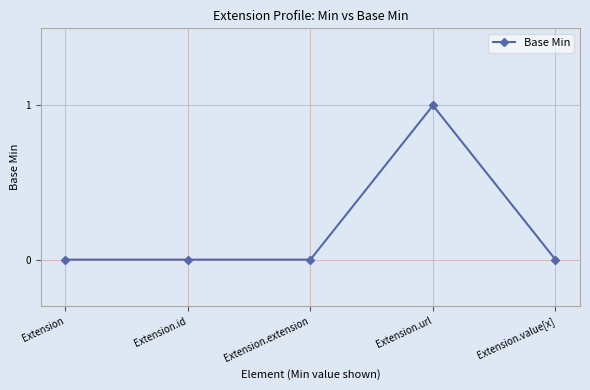

At which category does the chart reach its peak across all series?

Extension.url